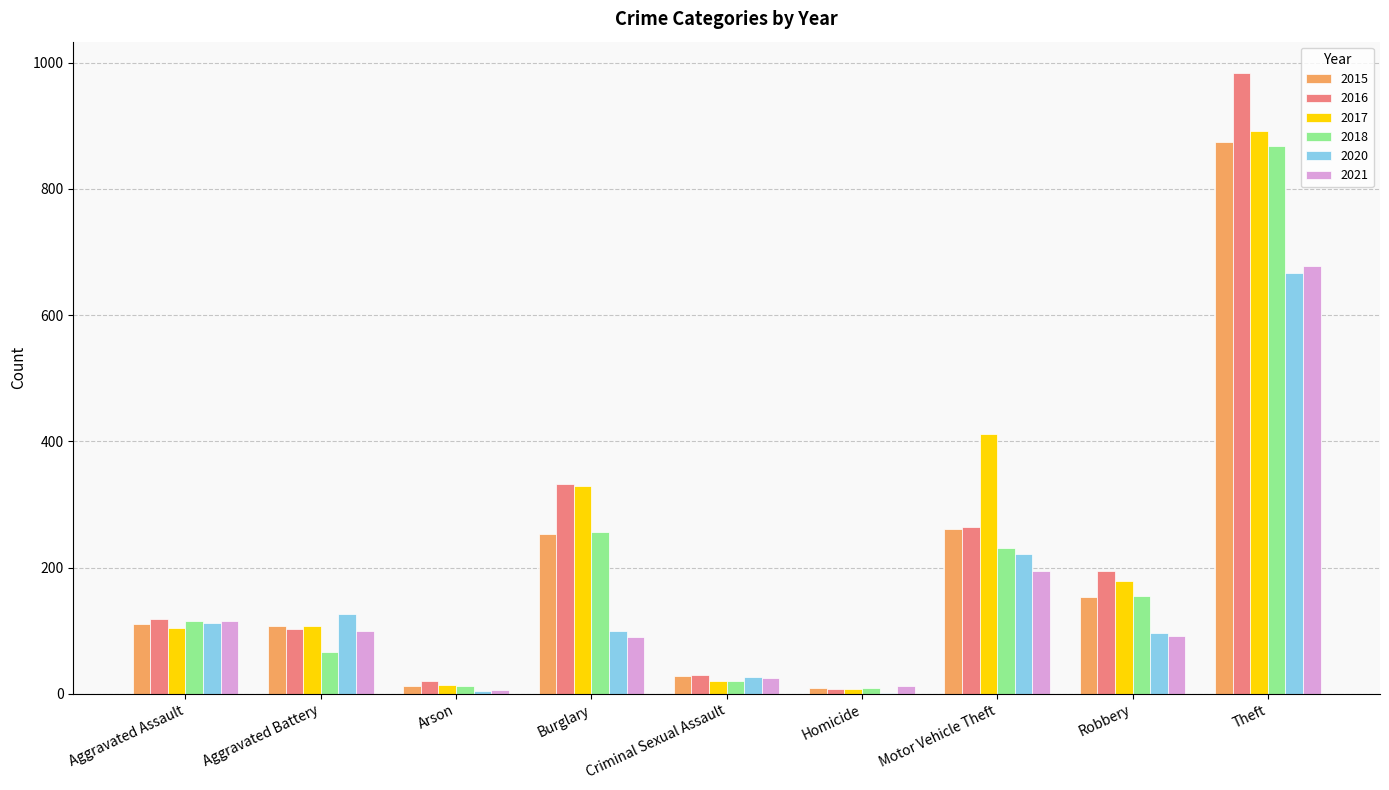

The value of 2015 at Homicide is 9. True or false?

True